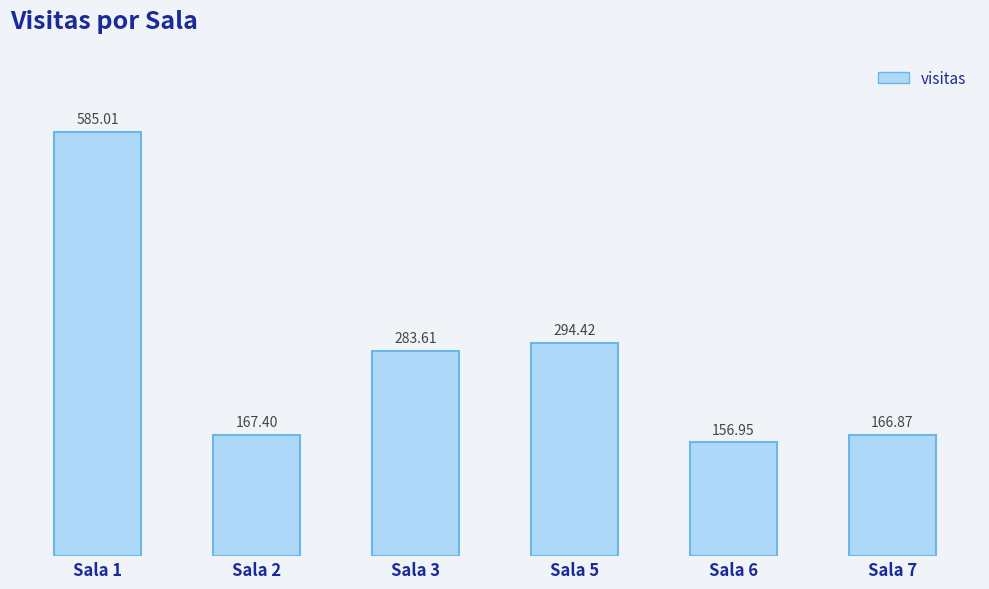

What is the change in value from Sala 1 to Sala 3?

-301.4